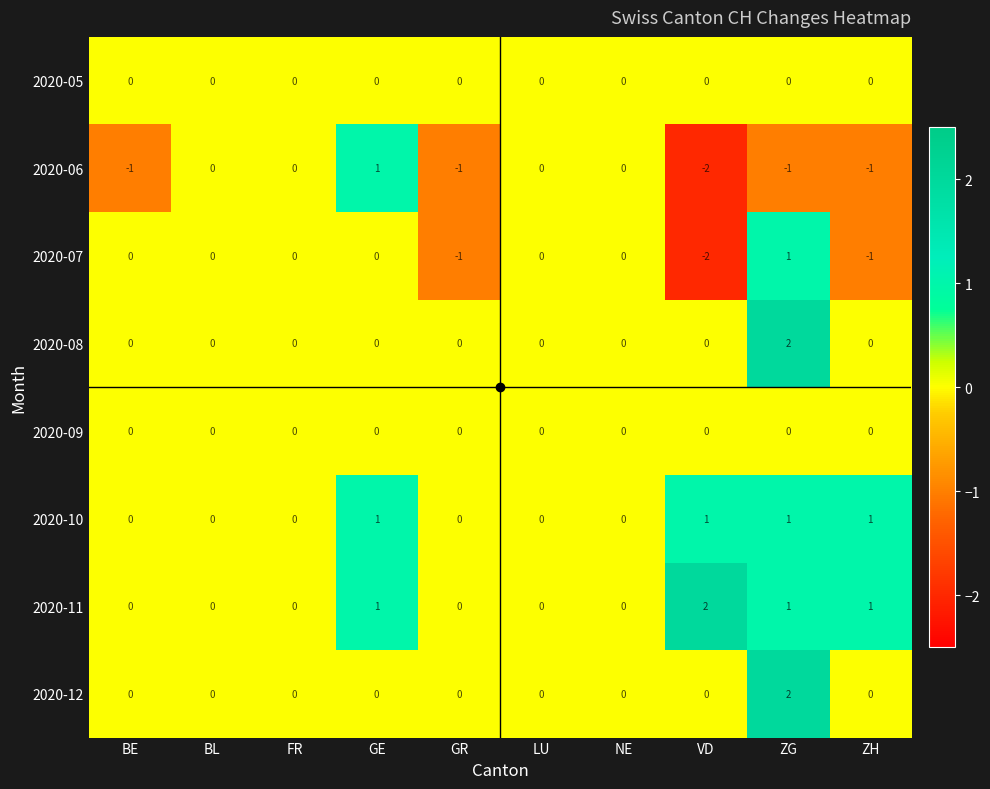

What is the maximum value shown in the chart?

2